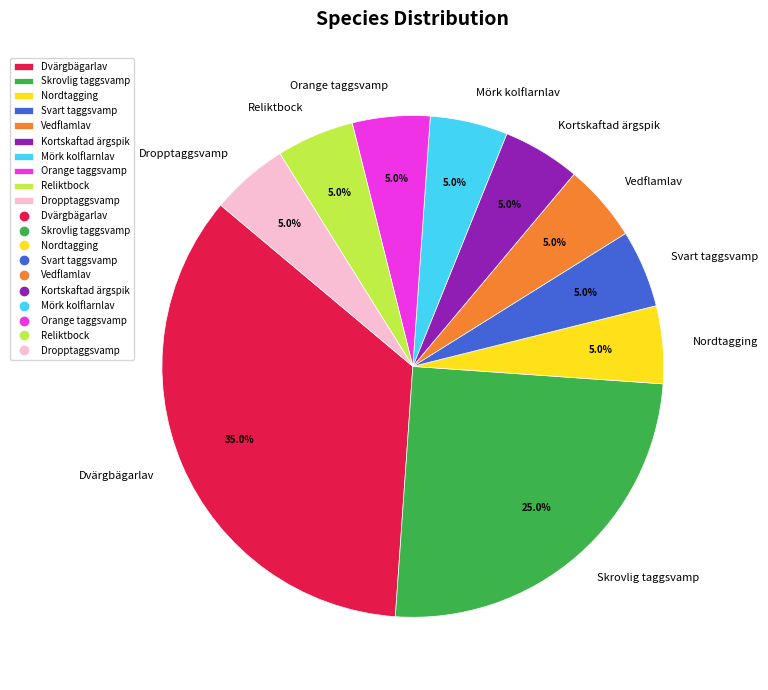

Approximately how many times larger is the value at Svart taggsvamp compared to Skrovlig taggsvamp?

0.2